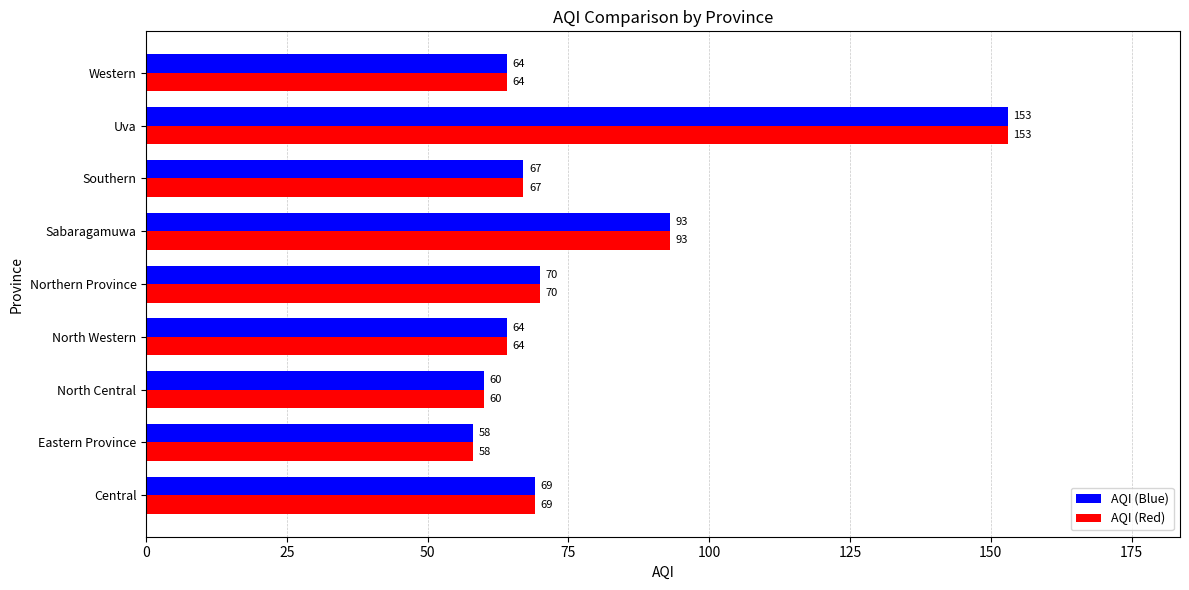

At which category is the sum across all series the highest?

Uva